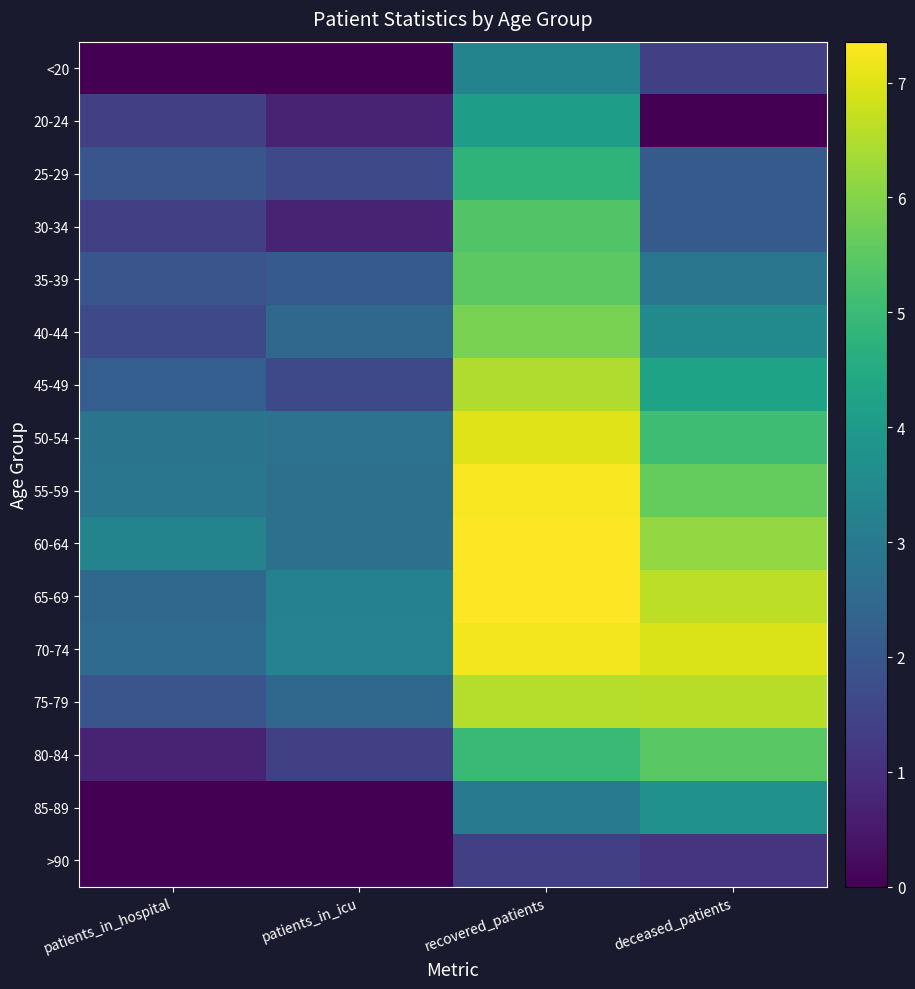

Reading left to right, transcribe all the data shown in this chart.

<20: patients_in_hospital=0.0	patients_in_icu=0.0	recovered_patients=3.3	deceased_patients=1.4
20-24: patients_in_hospital=1.4	patients_in_icu=0.7	recovered_patients=4.1	deceased_patients=0.0
25-29: patients_in_hospital=1.9	patients_in_icu=1.6	recovered_patients=4.8	deceased_patients=2.1
30-34: patients_in_hospital=1.4	patients_in_icu=0.7	recovered_patients=5.4	deceased_patients=2.1
35-39: patients_in_hospital=1.9	patients_in_icu=2.1	recovered_patients=5.5	deceased_patients=2.9
40-44: patients_in_hospital=1.6	patients_in_icu=2.5	recovered_patients=5.9	deceased_patients=3.5
45-49: patients_in_hospital=2.2	patients_in_icu=1.6	recovered_patients=6.5	deceased_patients=4.3
50-54: patients_in_hospital=2.8	patients_in_icu=2.8	recovered_patients=7.0	deceased_patients=5.1
55-59: patients_in_hospital=2.9	patients_in_icu=2.7	recovered_patients=7.3	deceased_patients=5.6
60-64: patients_in_hospital=3.3	patients_in_icu=2.7	recovered_patients=7.4	deceased_patients=6.2
65-69: patients_in_hospital=2.5	patients_in_icu=3.2	recovered_patients=7.4	deceased_patients=6.6
70-74: patients_in_hospital=2.6	patients_in_icu=3.3	recovered_patients=7.2	deceased_patients=6.9
75-79: patients_in_hospital=1.9	patients_in_icu=2.5	recovered_patients=6.5	deceased_patients=6.6
80-84: patients_in_hospital=0.7	patients_in_icu=1.4	recovered_patients=5.0	deceased_patients=5.5
85-89: patients_in_hospital=0.0	patients_in_icu=0.0	recovered_patients=3.0	deceased_patients=3.7
>90: patients_in_hospital=0.0	patients_in_icu=0.0	recovered_patients=1.4	deceased_patients=1.1